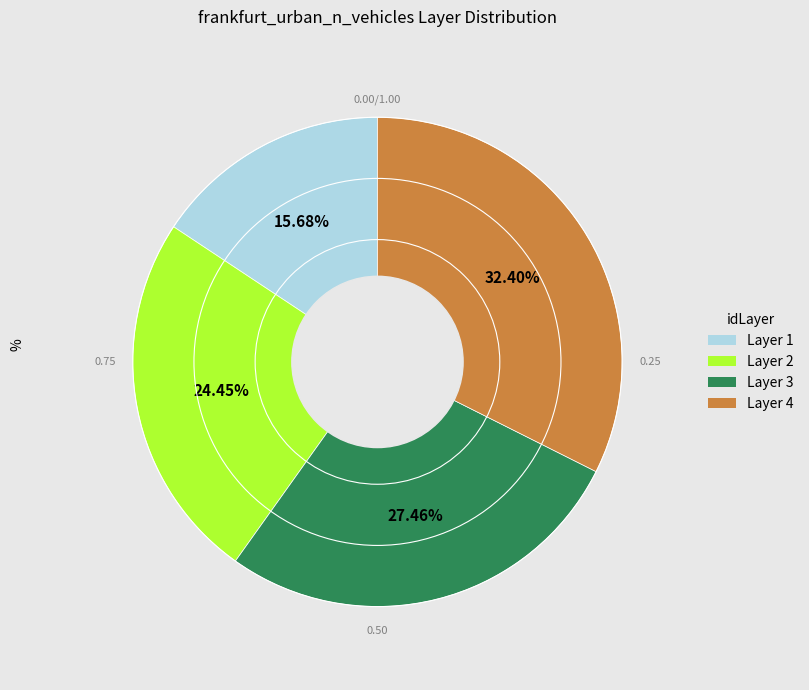

How many slices are in this pie chart?

4